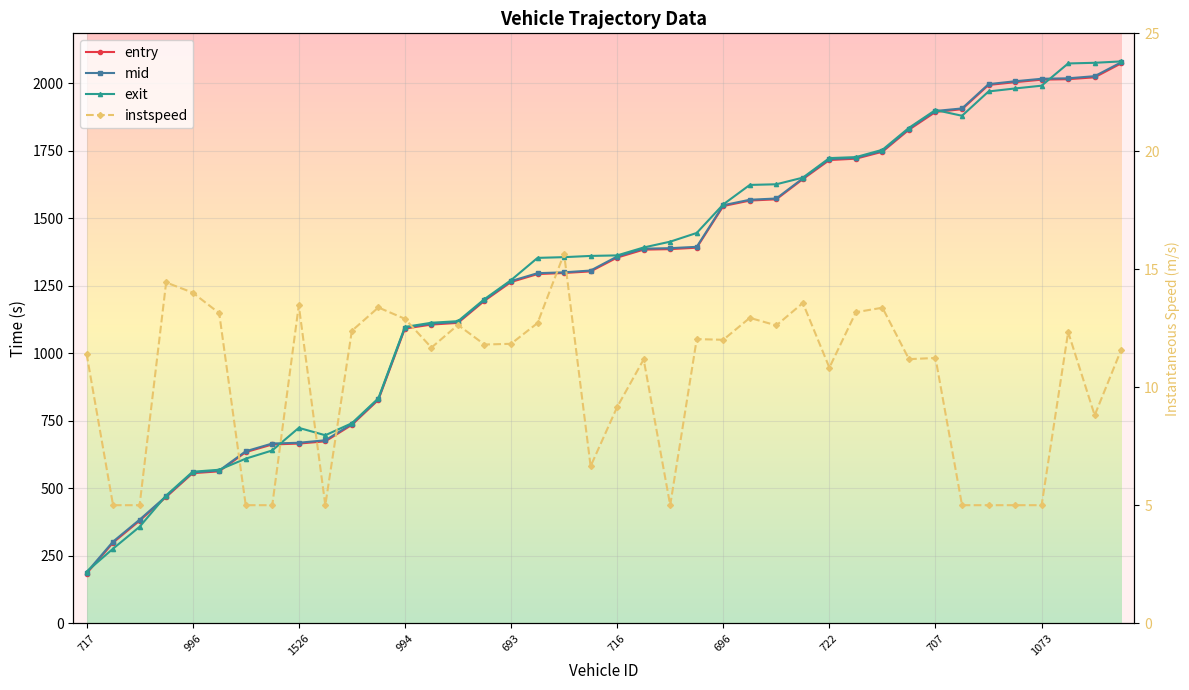

True or false: mid has more than 0 interior local peaks.

False